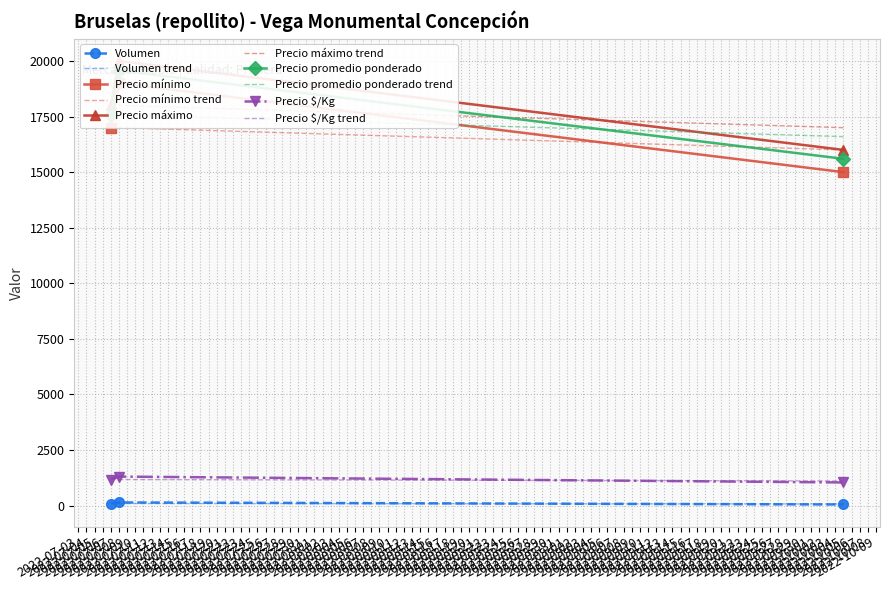

Does the chart have visible grid lines?

Yes